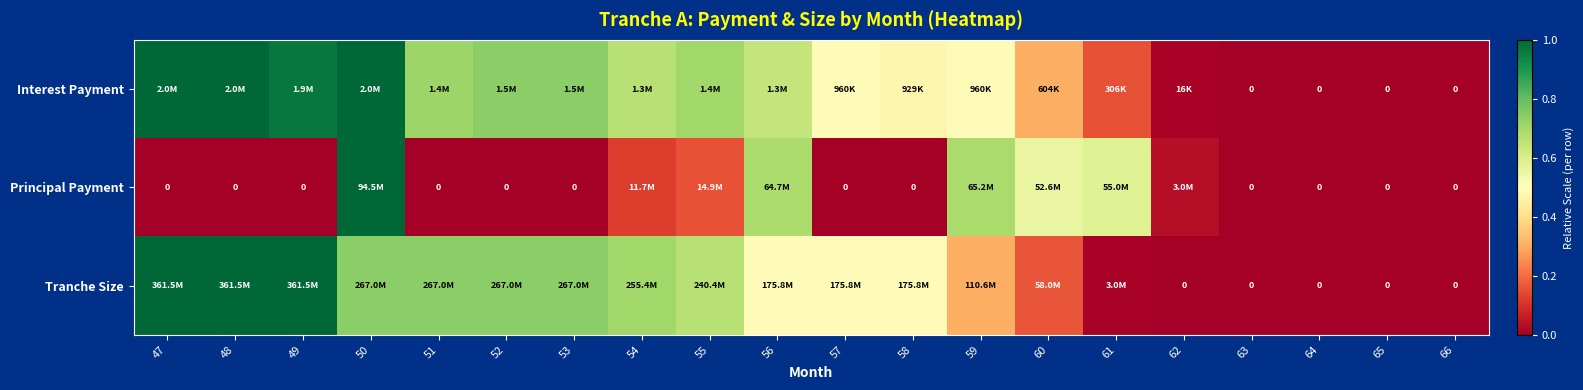

List the labels in order of Tranche Size value, largest first.

47, 48, 49, 50, 51, 52, 53, 54, 55, 56, 57, 58, 59, 60, 61, 62, 63, 64, 65, 66